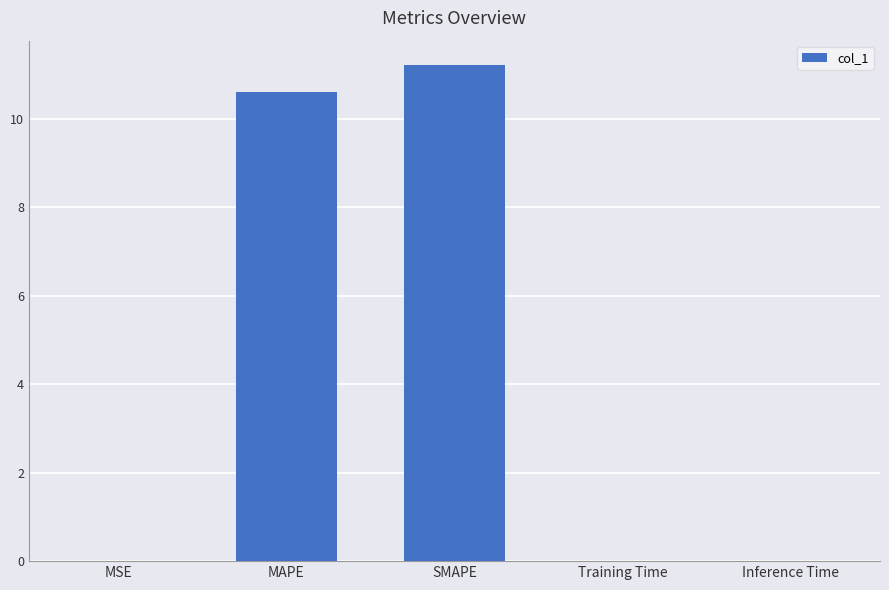

What is the sum of all values?

21.8